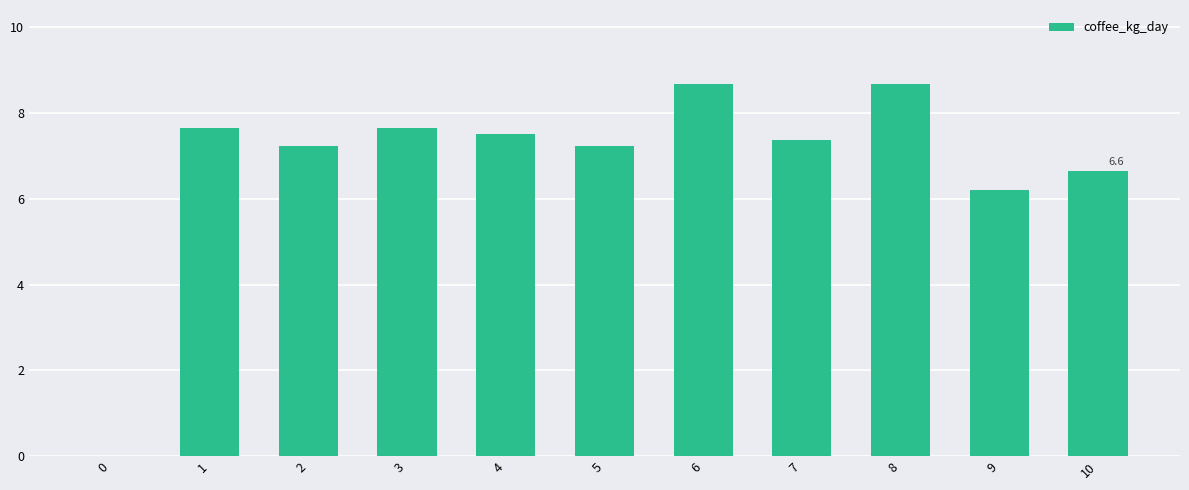

What is the change in value from 0 to 4?

+7.5